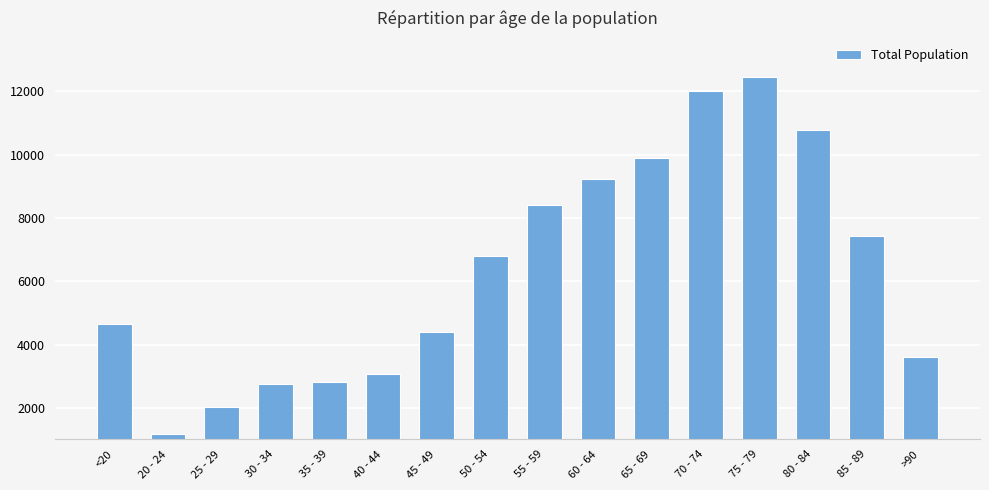

The chart shows a value of 3212 at 25 - 29. True or false?

False